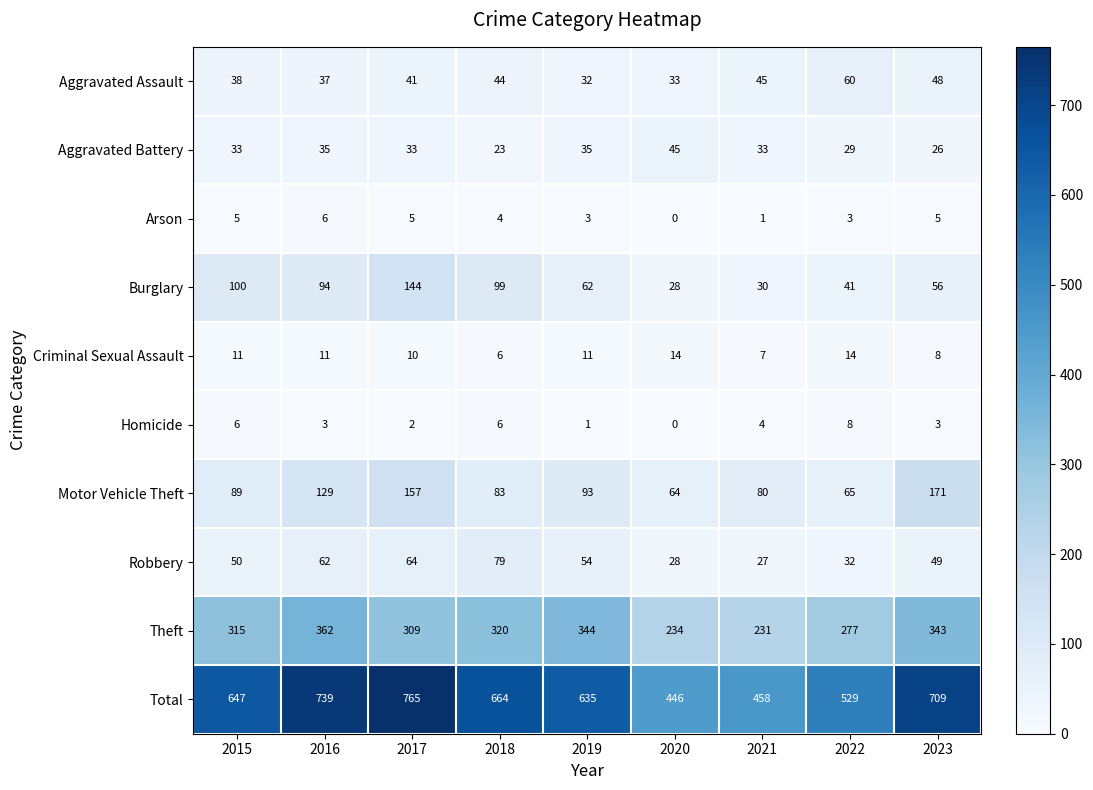

Is it true that Robbery equals 64 at 2017?

True